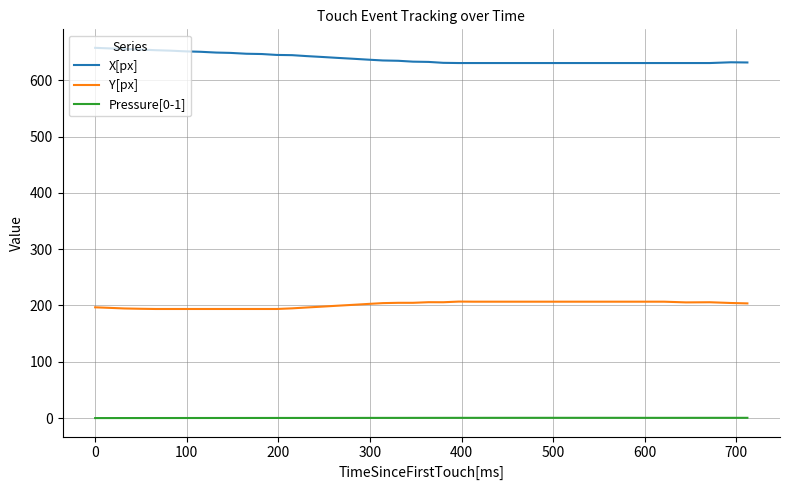

What is the highest value of the Y[px] series?

206.9